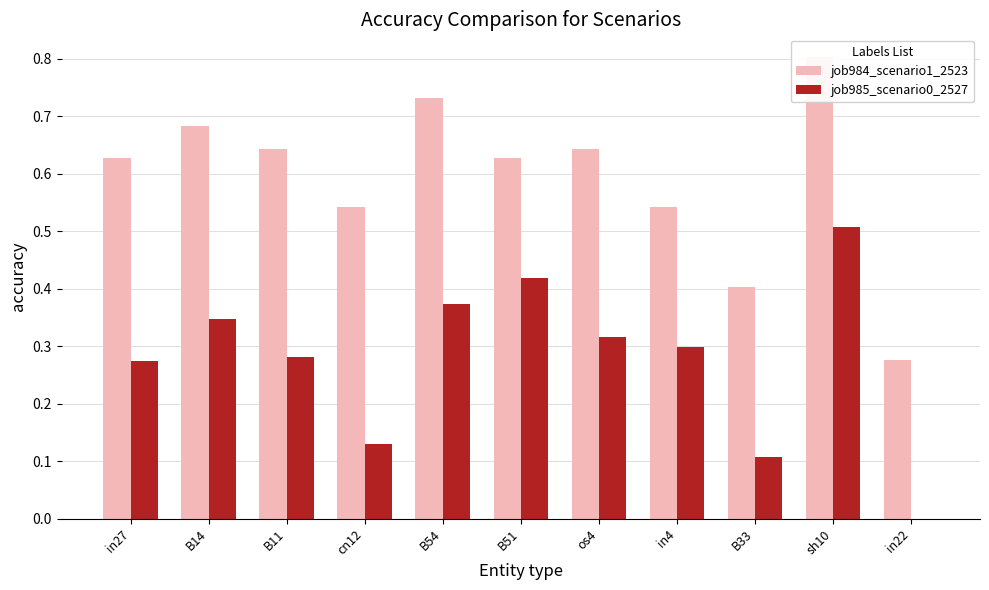

Count the number of data series in this chart.

2